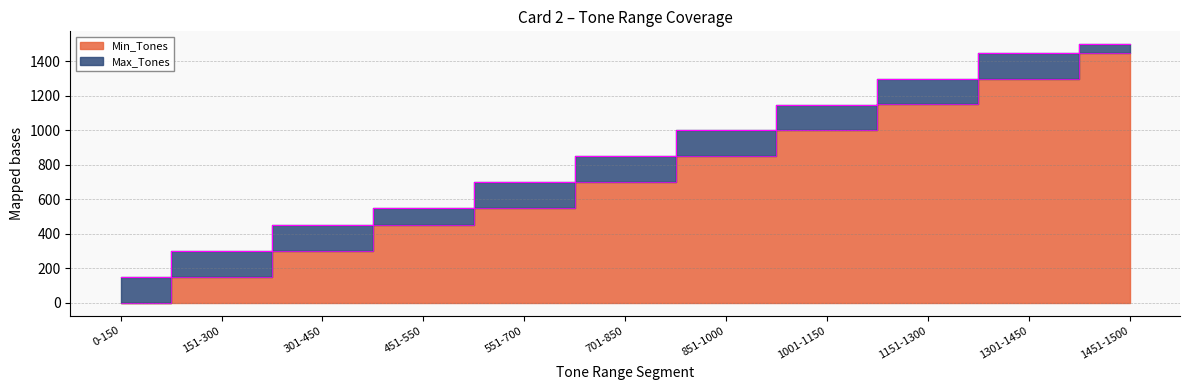

What is the difference between the maximum and minimum values in the Min_Tones series?

1451